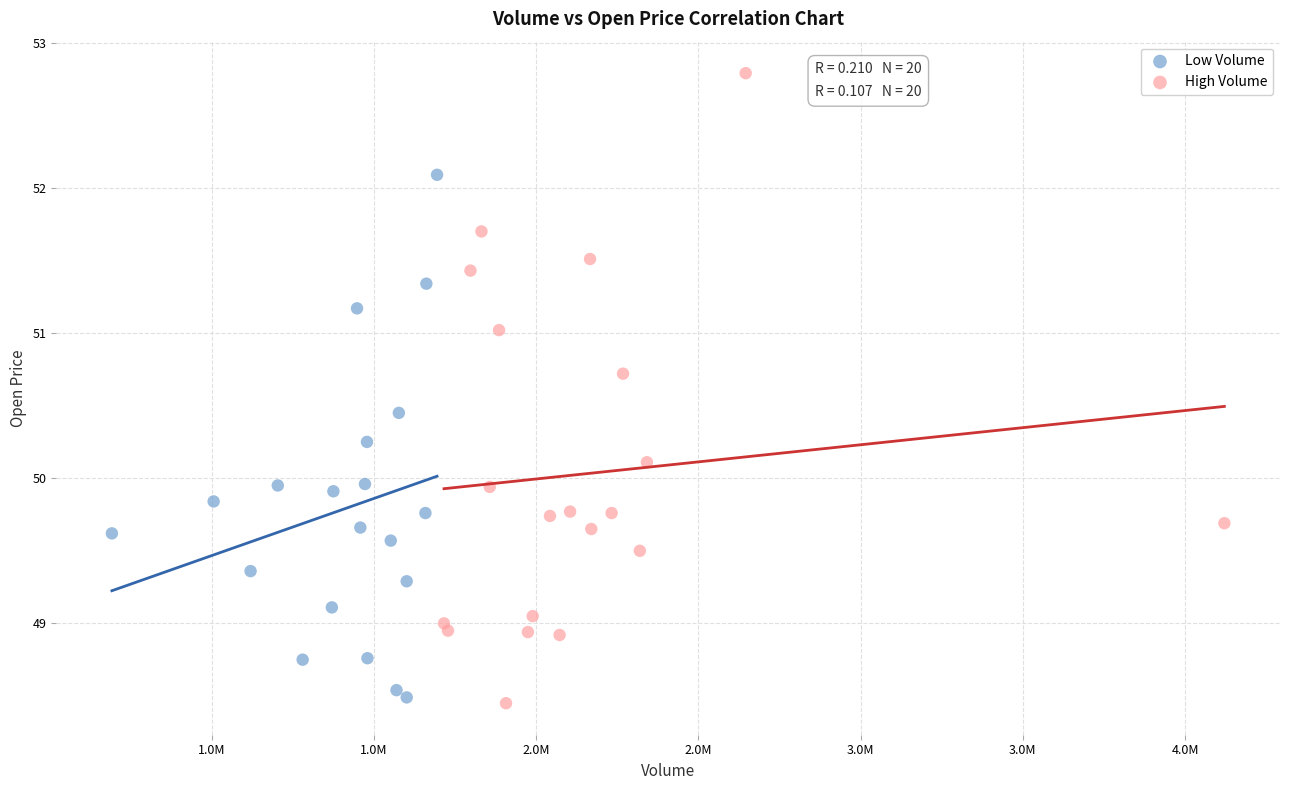

Which series contains the highest Y value?

High Volume